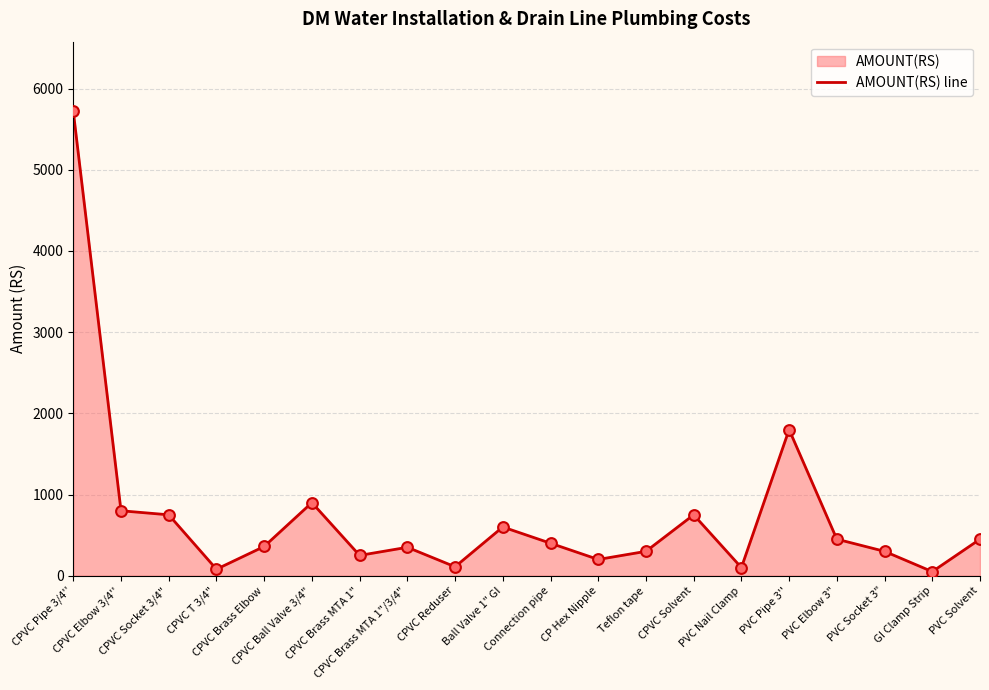

Which has a higher value, CPVC Brass MTA 1" or PVC Nail Clamp?

CPVC Brass MTA 1"